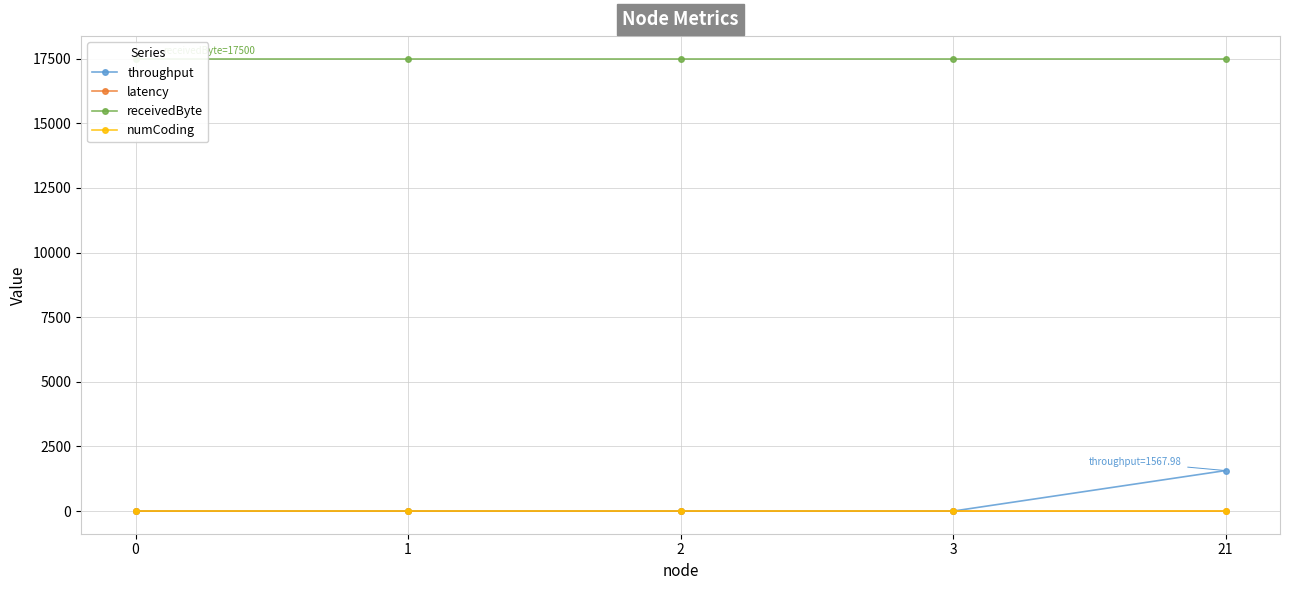

Reading right to left, list all the values displayed in this chart.

throughput: 1568.0	0.0	0.0	0.0	0.0
latency: 0.1	0.0	0.0	0.0	0.0
receivedByte: 17500.0	17500.0	17500.0	17500.0	17500.0
numCoding: 0.0	0.0	0.0	0.0	0.0